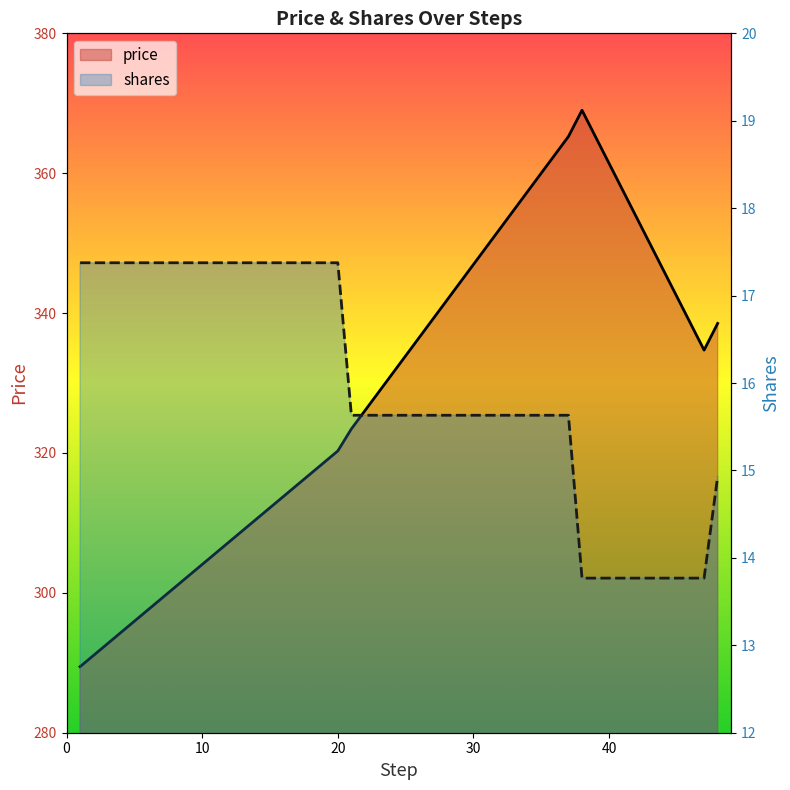

What are all the series names shown in the legend?

price, shares